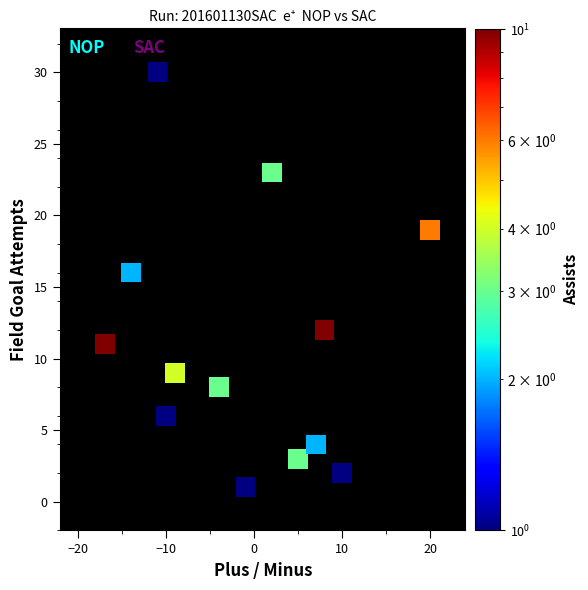

What Y value in the scatter plot is closest to 15?

16